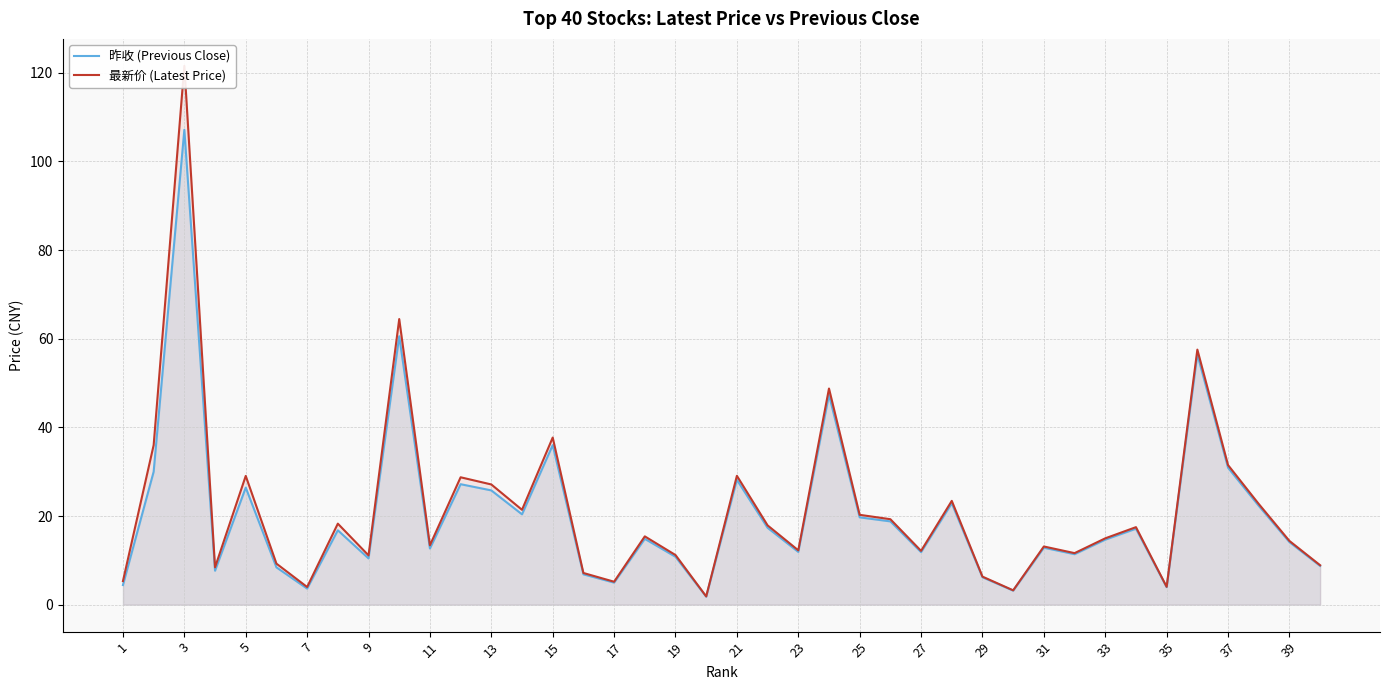

What is the difference between the maximum and minimum values in the 昨收 (Previous Close) series?

105.3